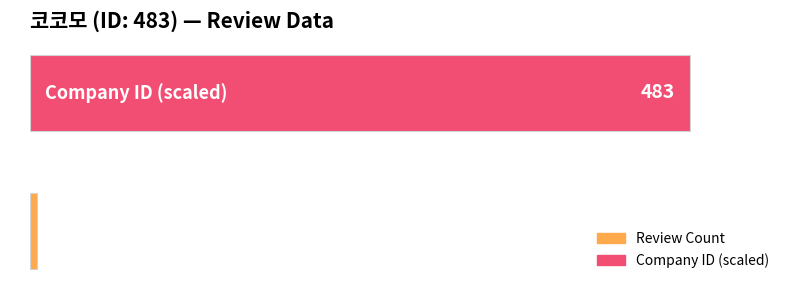

What is the sum of all values?

488